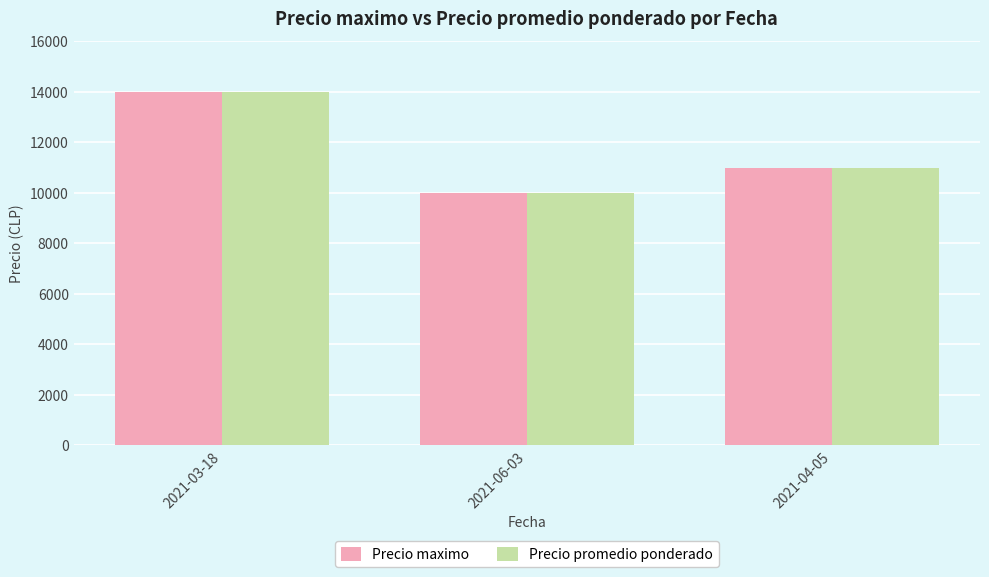

The value of Precio promedio ponderado at 2021-06-03 is 10000. True or false?

True